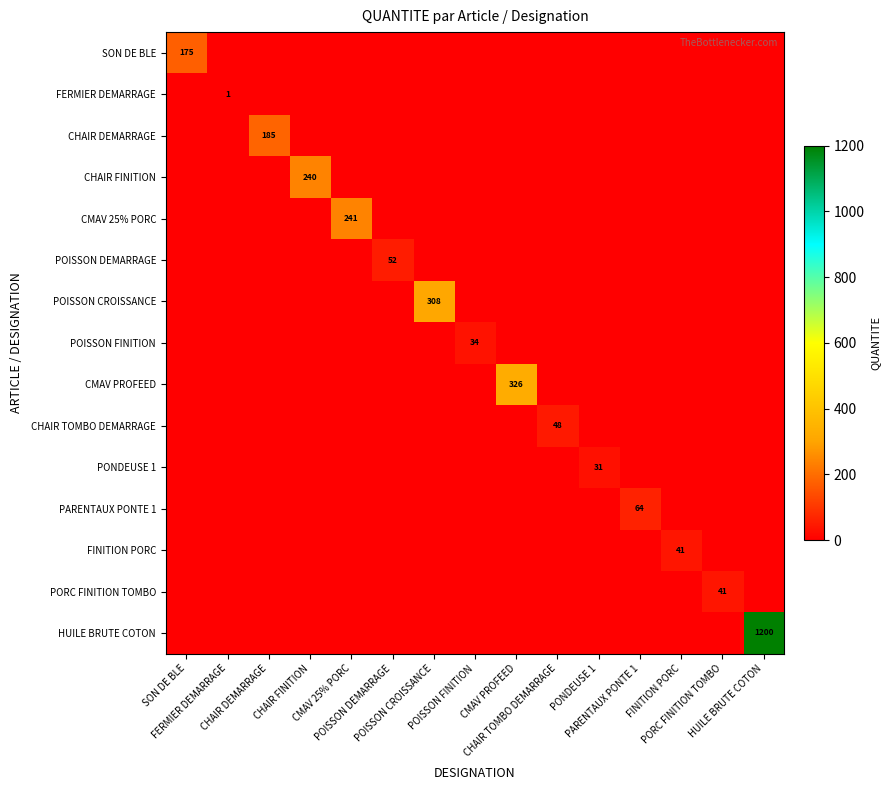

List the series in order of their peak value, highest first.

HUILE BRUTE COTON, CMAV PROFEED, POISSON CROISSANCE, CMAV 25% PORC, CHAIR FINITION, CHAIR DEMARRAGE, SON DE BLE, PARENTAUX PONTE 1, POISSON DEMARRAGE, CHAIR TOMBO DEMARRAGE, FINITION PORC, PORC FINITION TOMBO, POISSON FINITION, PONDEUSE 1, FERMIER DEMARRAGE